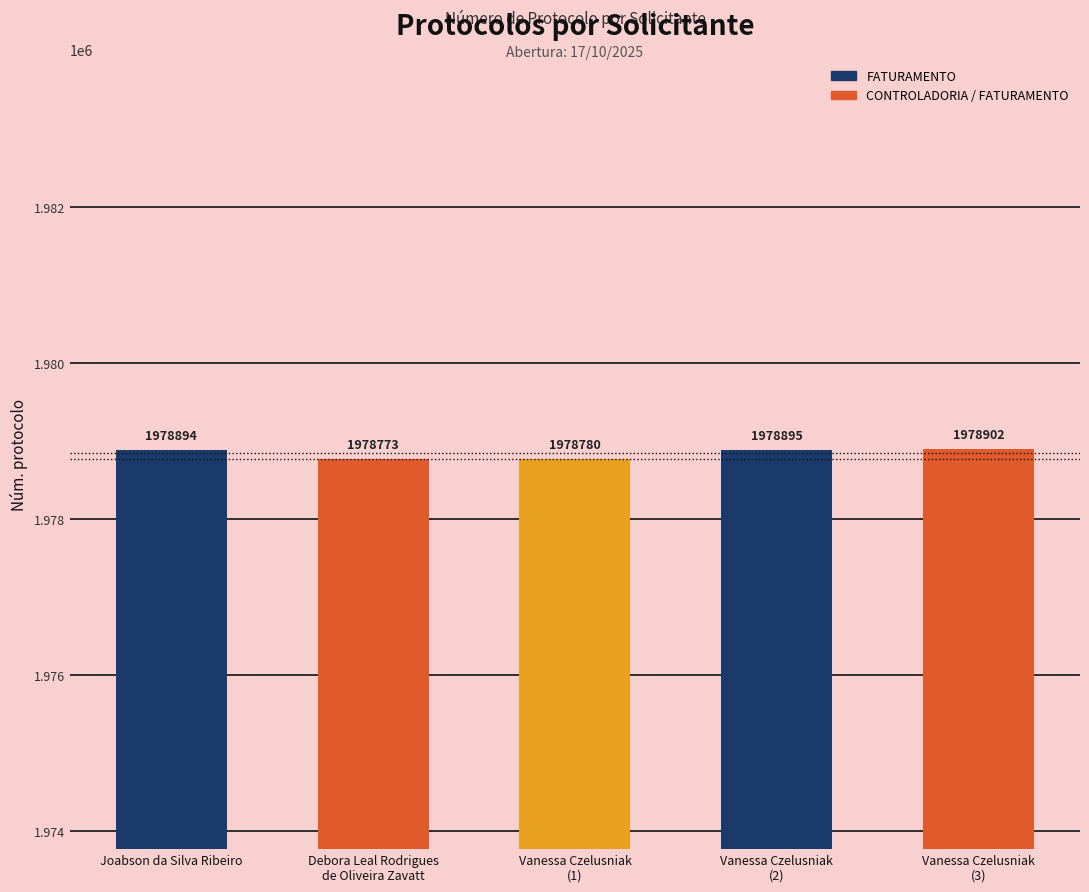

Approximately how many times larger is the value at Vanessa Czelusniak
(3) compared to Vanessa Czelusniak
(2)?

1.0